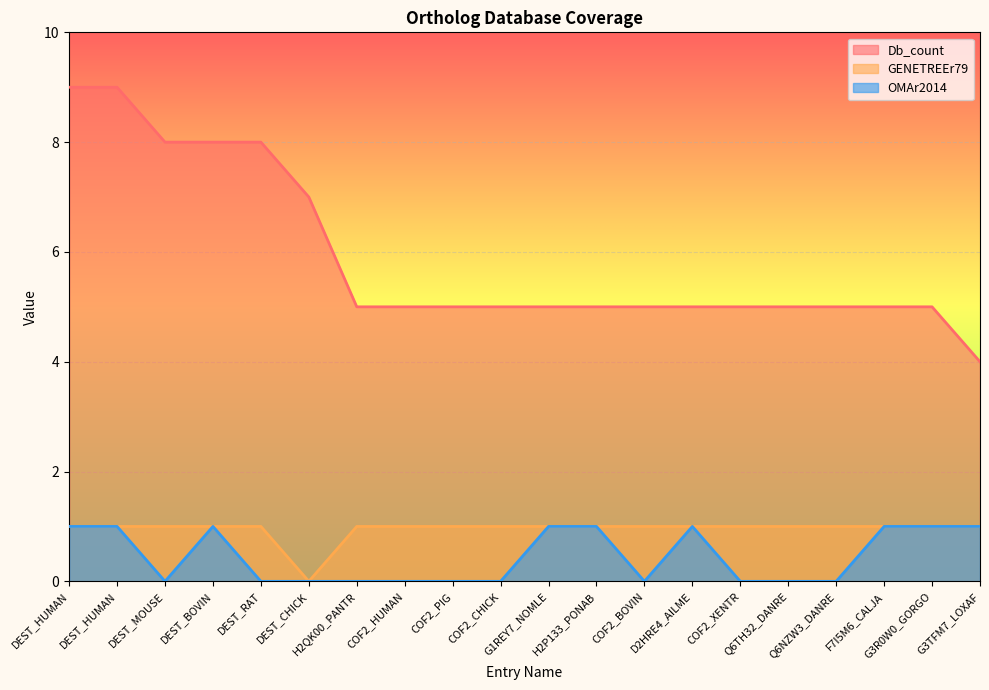

What is the value of the GENETREEr79 point at the 7th from the left?

1